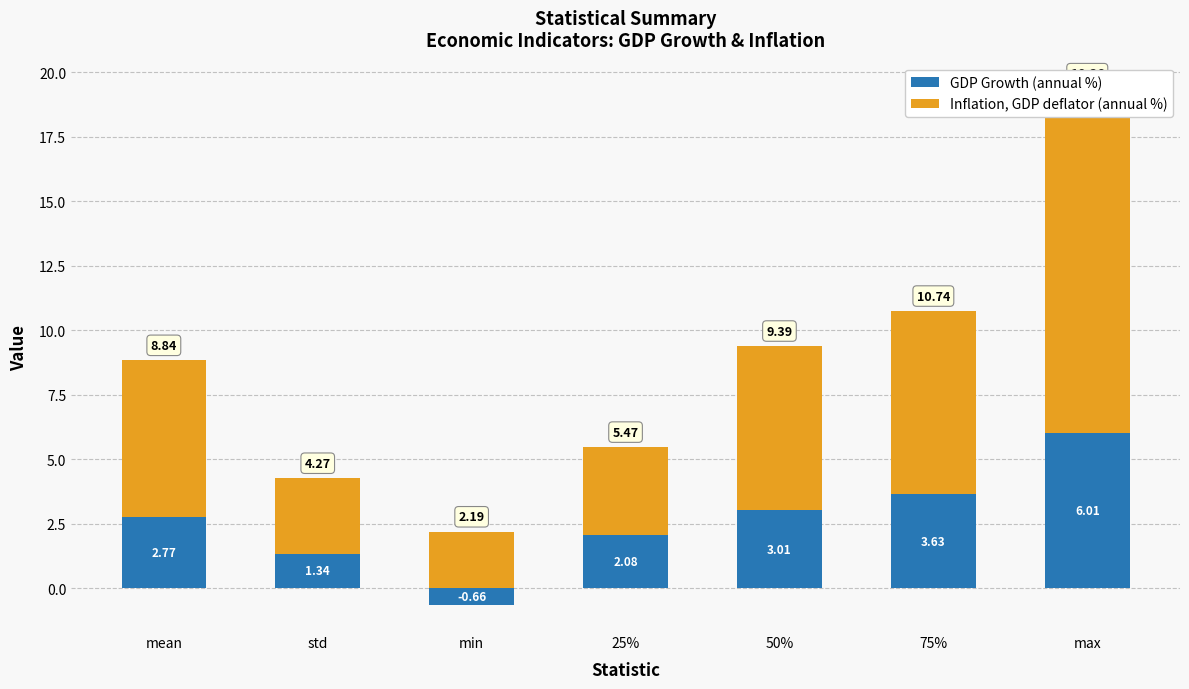

At how many categories does at least one series exceed 3?

5